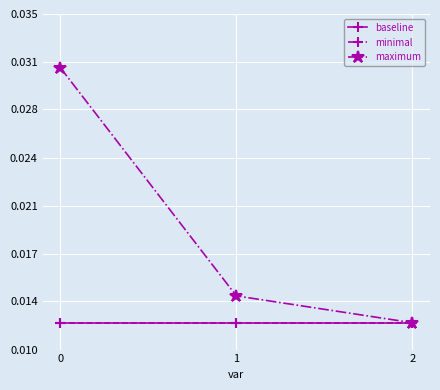

Is it true that minimal equals 0.0 at 0?

False